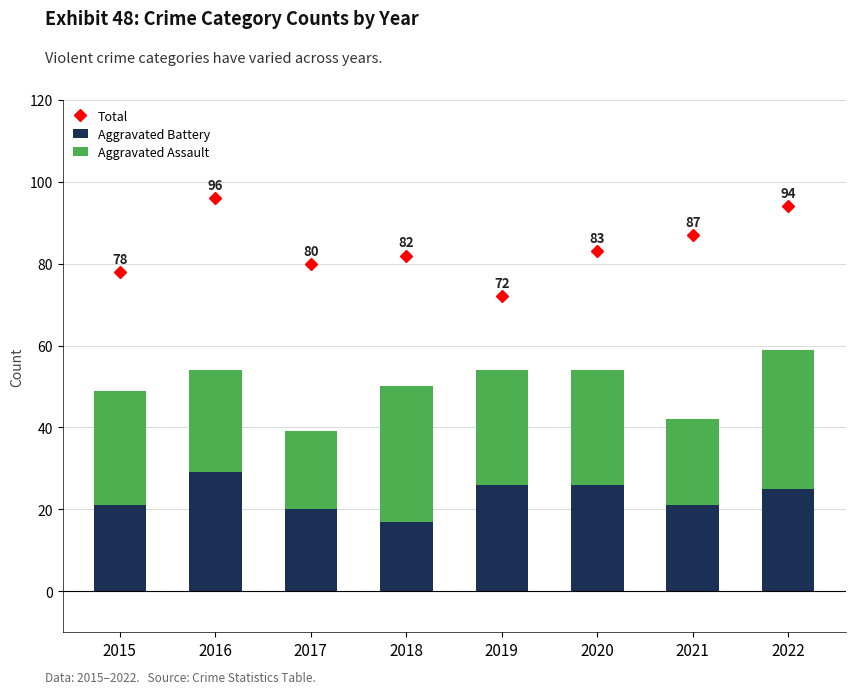

Count the number of data series in this chart.

3